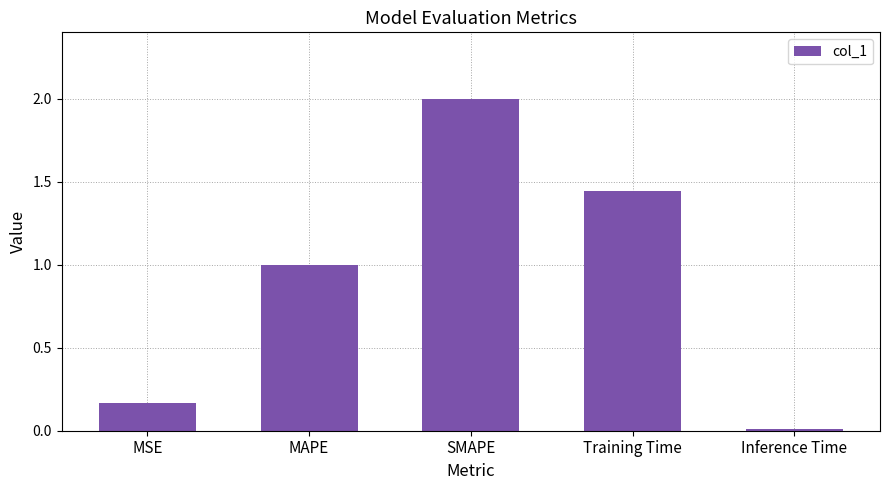

Count the number of values greater than 1.

3